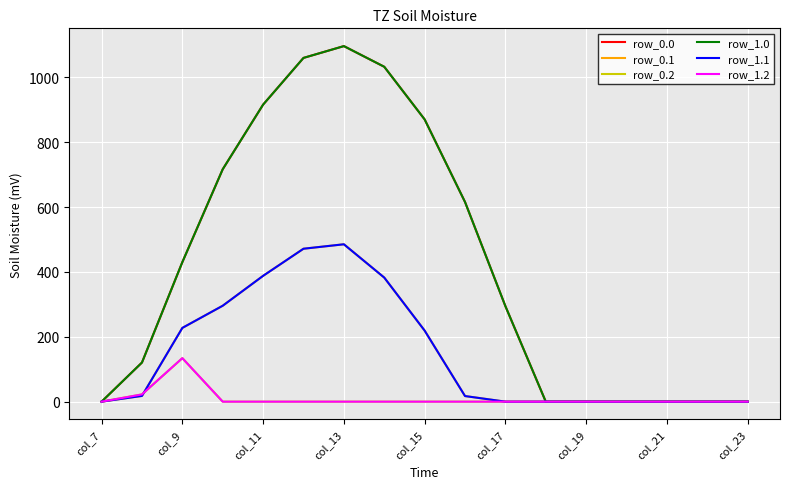

Is this an area chart (filled region under the line)?

No